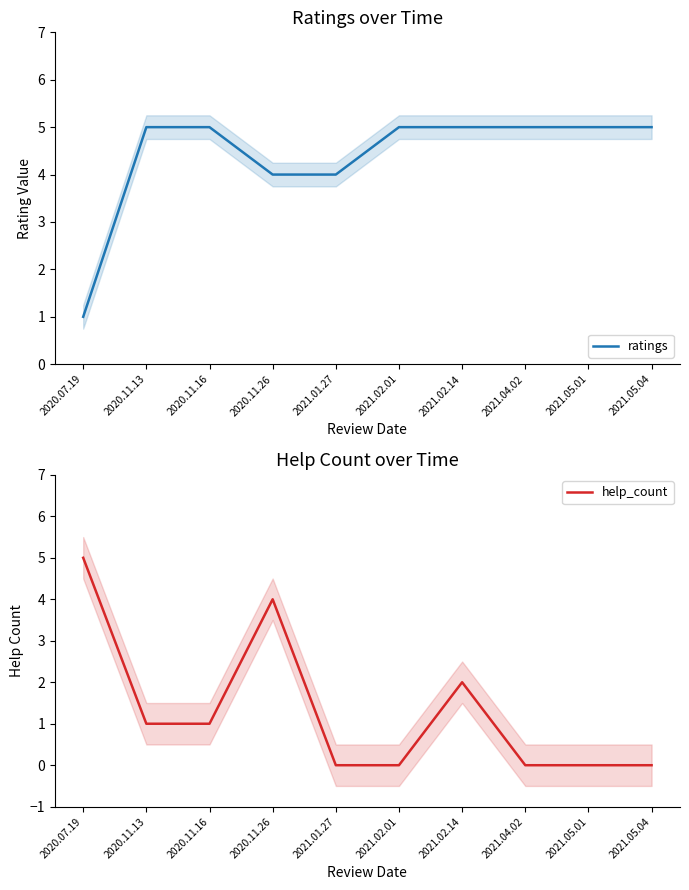

At which label is help_count closest to 2?

2021.02.14